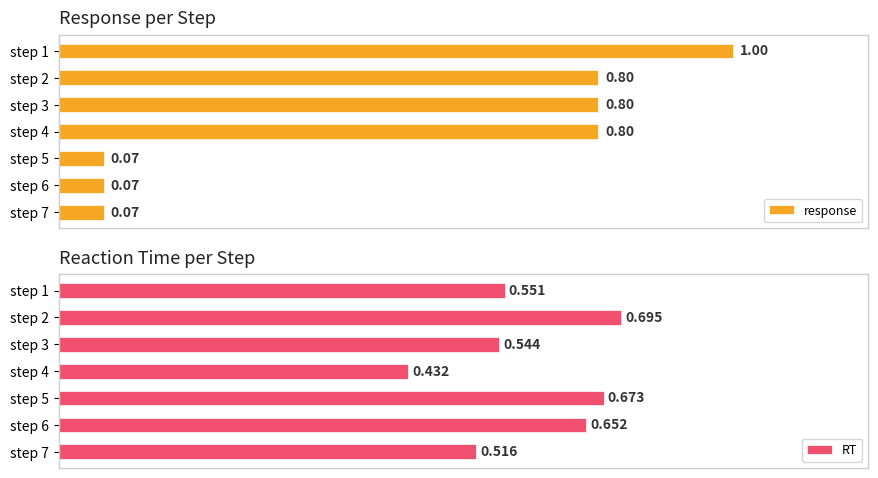

The response series shows 0.1 at step 5. True or false?

True